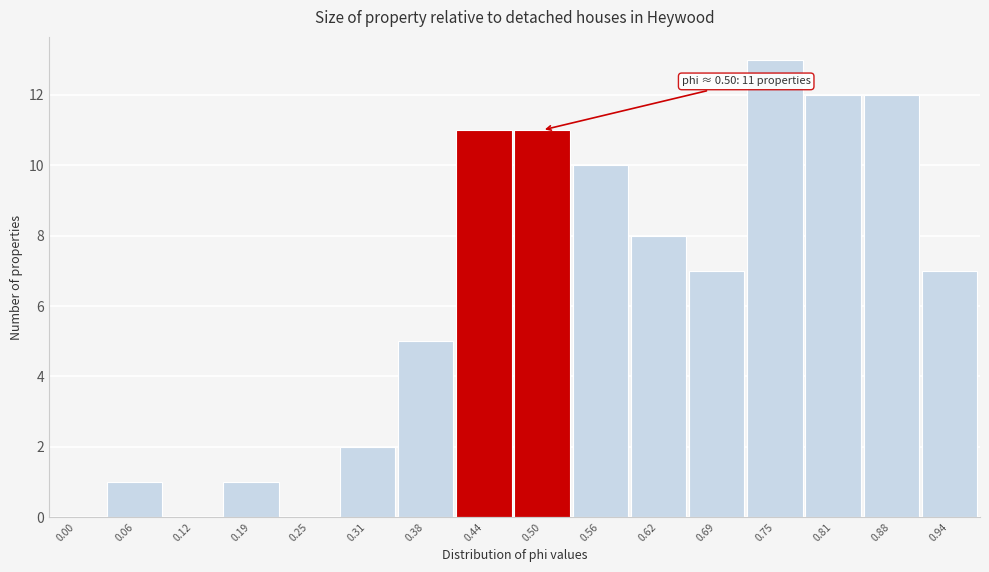

Reading left to right, extract all data points from this chart.

0.00=0	0.06=1	0.12=0	0.19=1	0.25=0	0.31=2	0.38=5	0.44=11	0.50=11	0.56=10	0.62=8	0.69=7	0.75=13	0.81=12	0.88=12	0.94=7